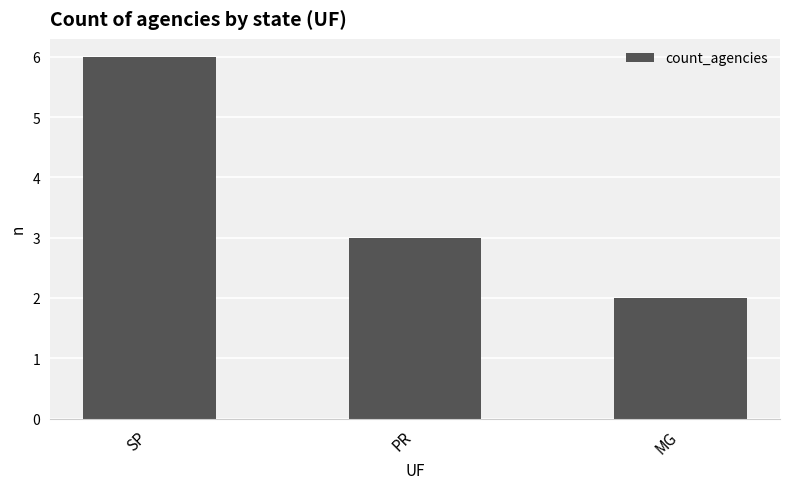

What is the label of the 3rd bar from the right?

SP